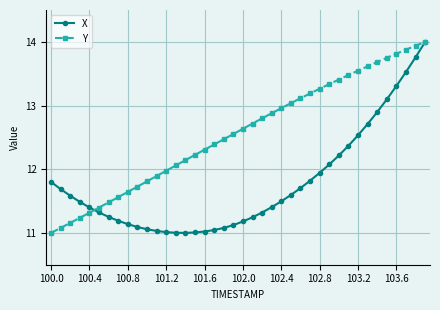

List the series in order of their overall mean, highest first.

Y, X